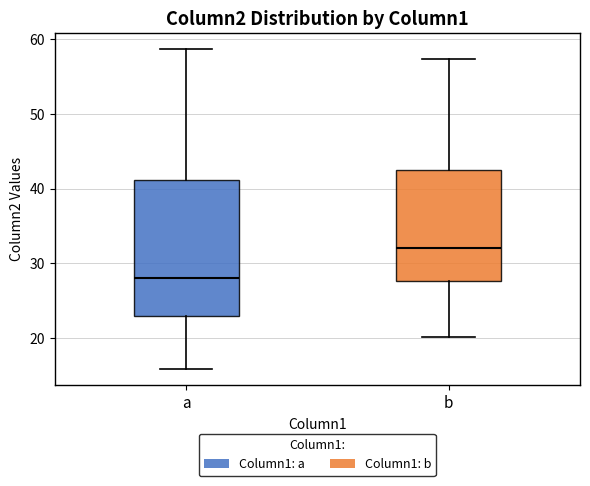

Which box is the tallest, from its lower edge to its upper edge?

a